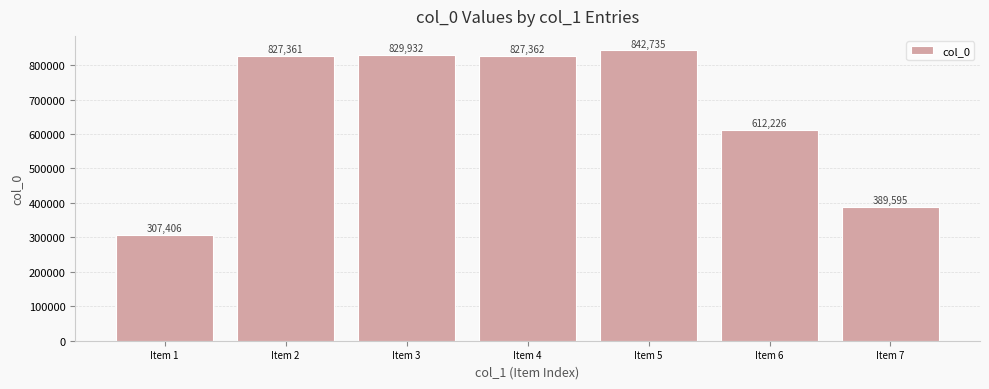

Reading right to left, what are all the values shown in this chart?

Item 7=389595	Item 6=612226	Item 5=842735	Item 4=827362	Item 3=829932	Item 2=827361	Item 1=307406